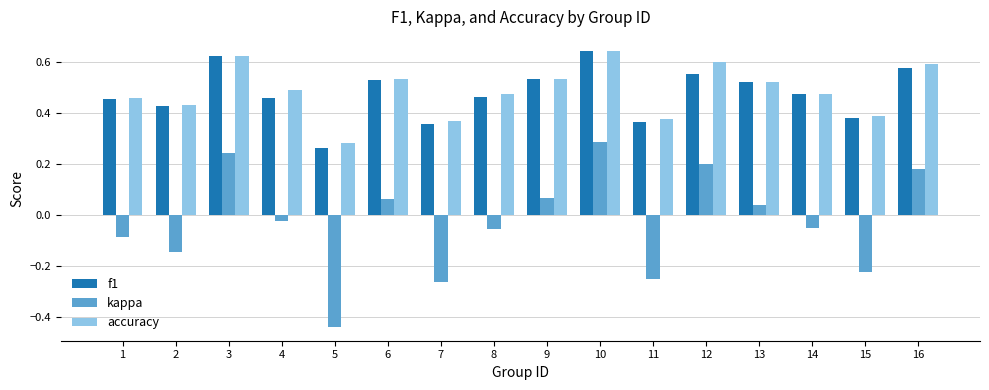

The kappa series shows -0.4 at 11. True or false?

False